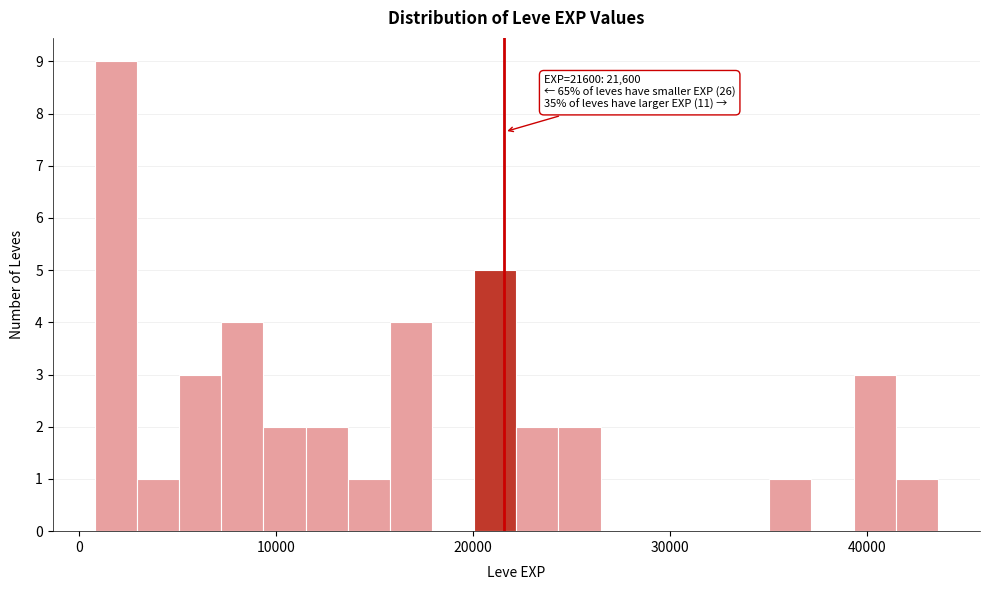

Read against the x-axis, roughly where is the centre of the tallest bar?

2000